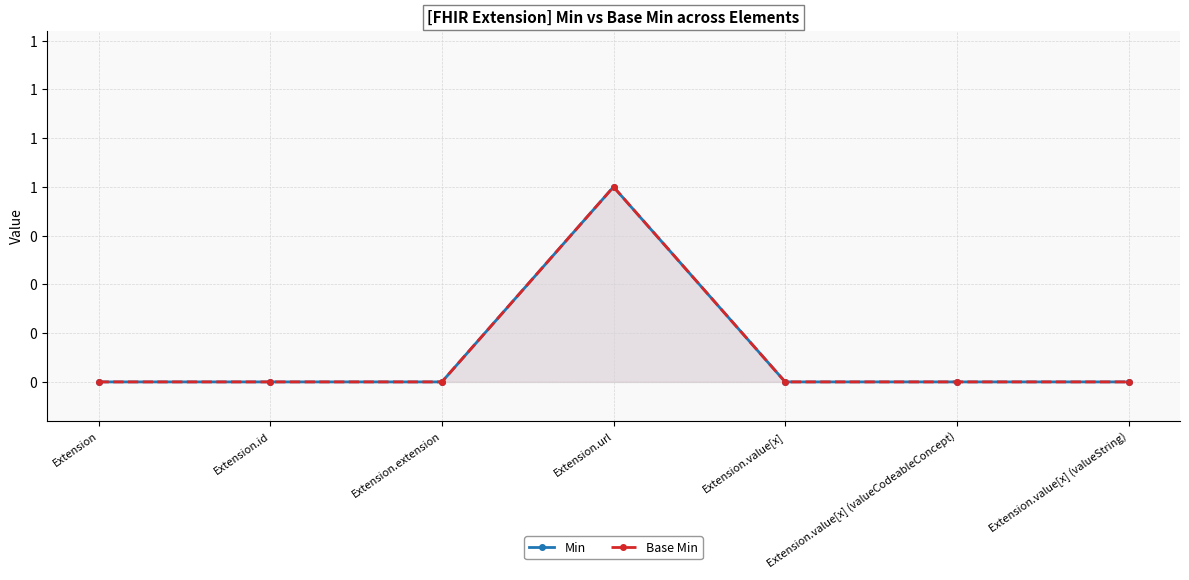

At how many categories does at least one series exceed 0?

1